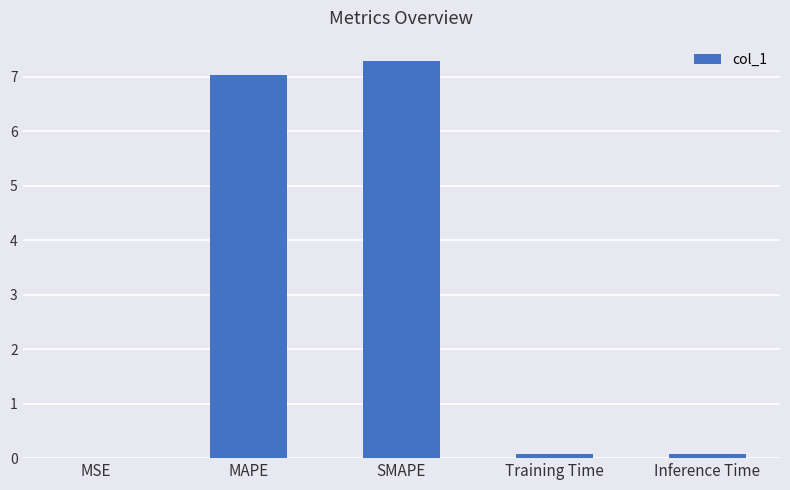

The value at Training Time is 0.1. True or false?

True